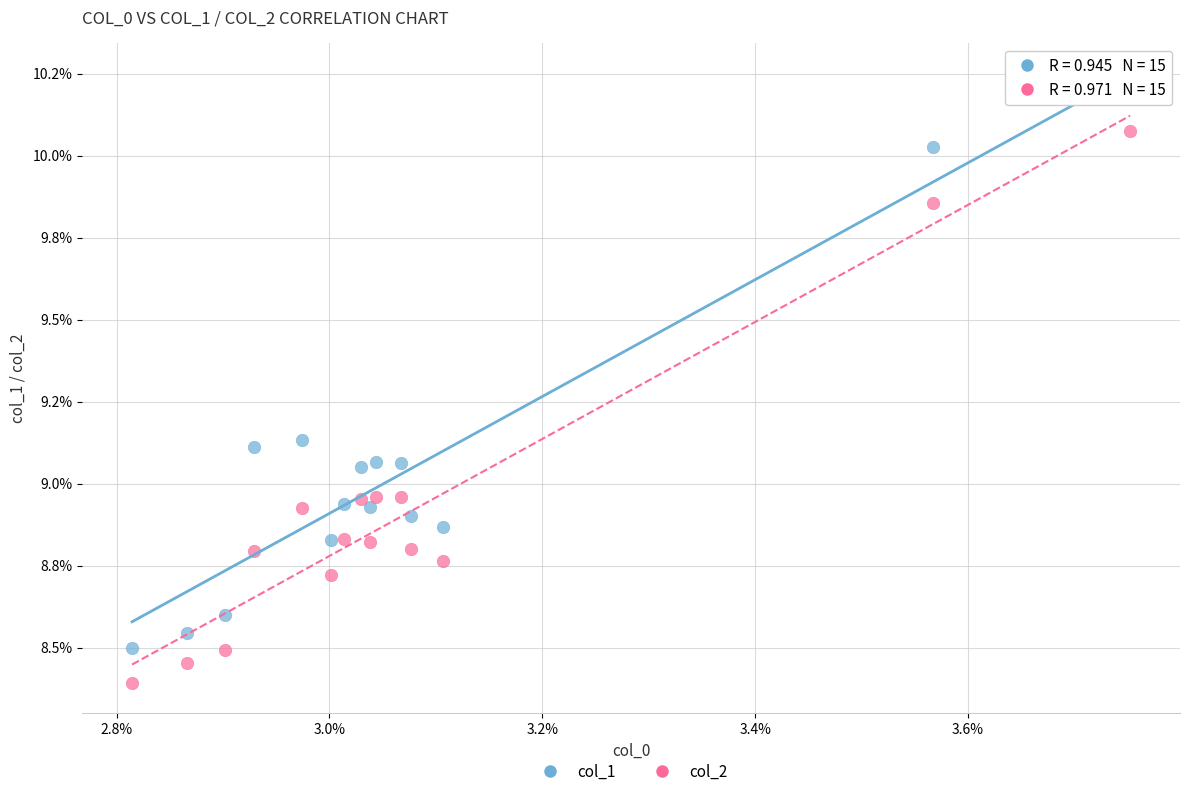

Which series contains the lowest Y value?

col_2